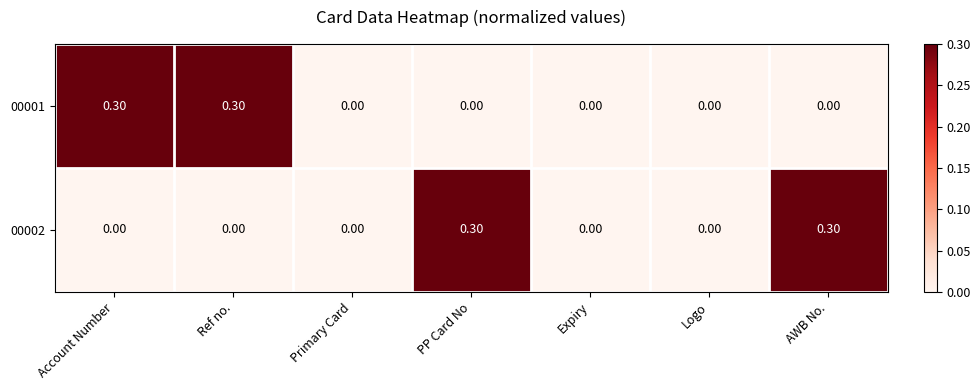

What is the sum of the 00001 values at Ref no. and AWB No.?

0.3